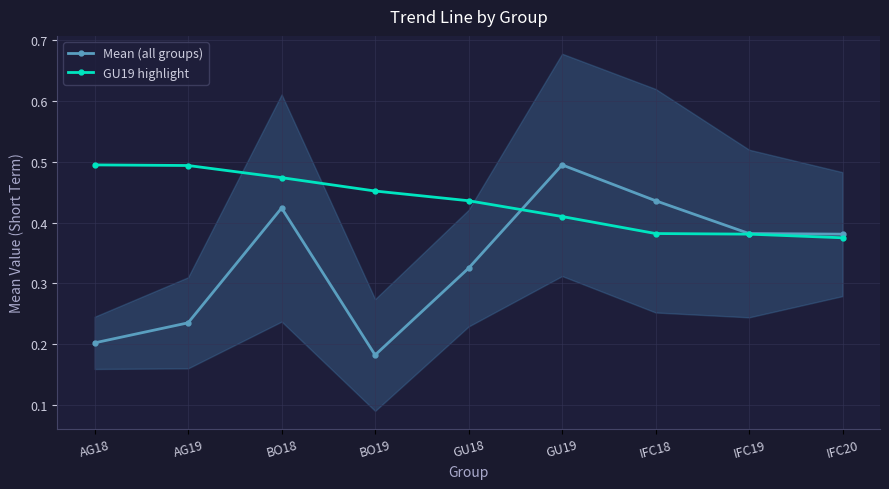

What is the minimum value shown in the chart?

0.2